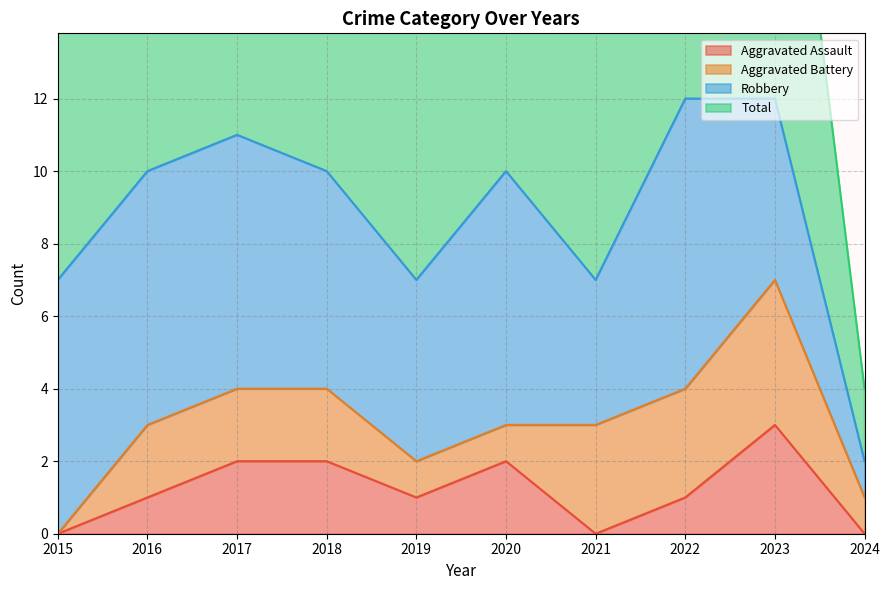

At which label does Aggravated Assault reach its peak?

2023